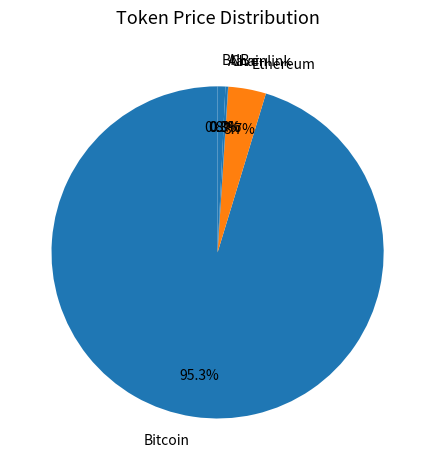

Which slice is the largest?

Bitcoin